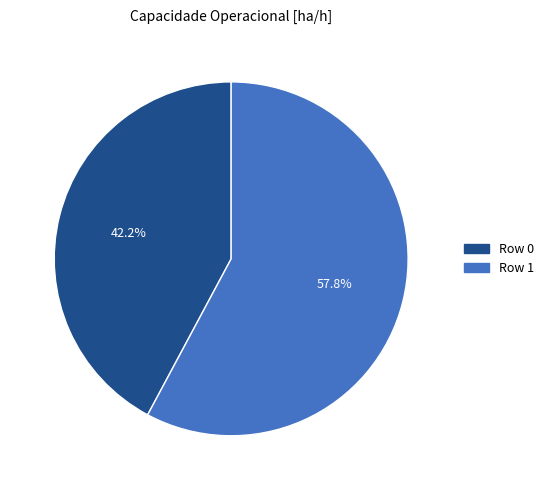

Which category accounts for the majority?

Row 1